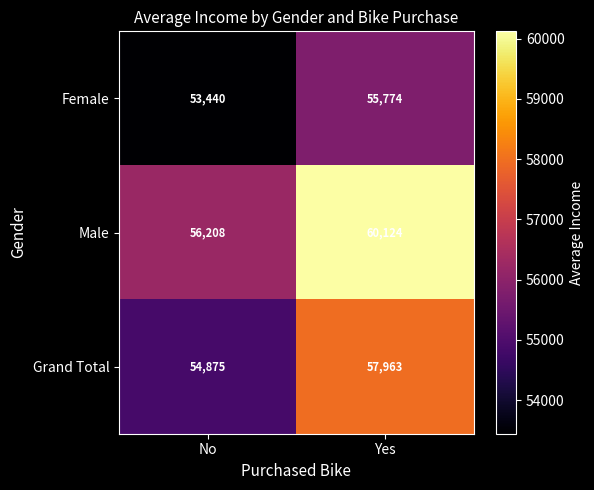

What is the average value of the Male series?

58166